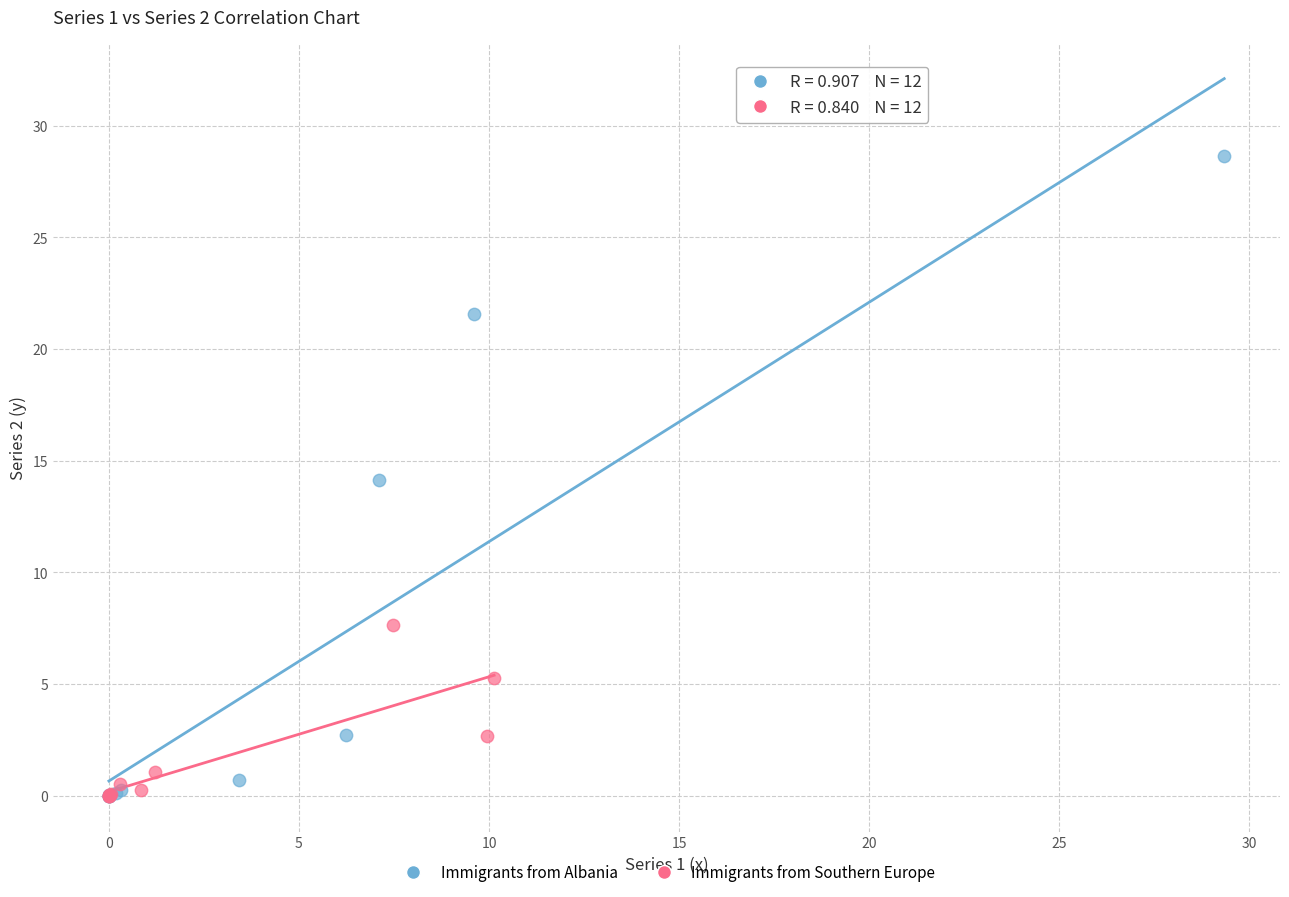

Which series has the widest spread of Y values?

Immigrants from Albania